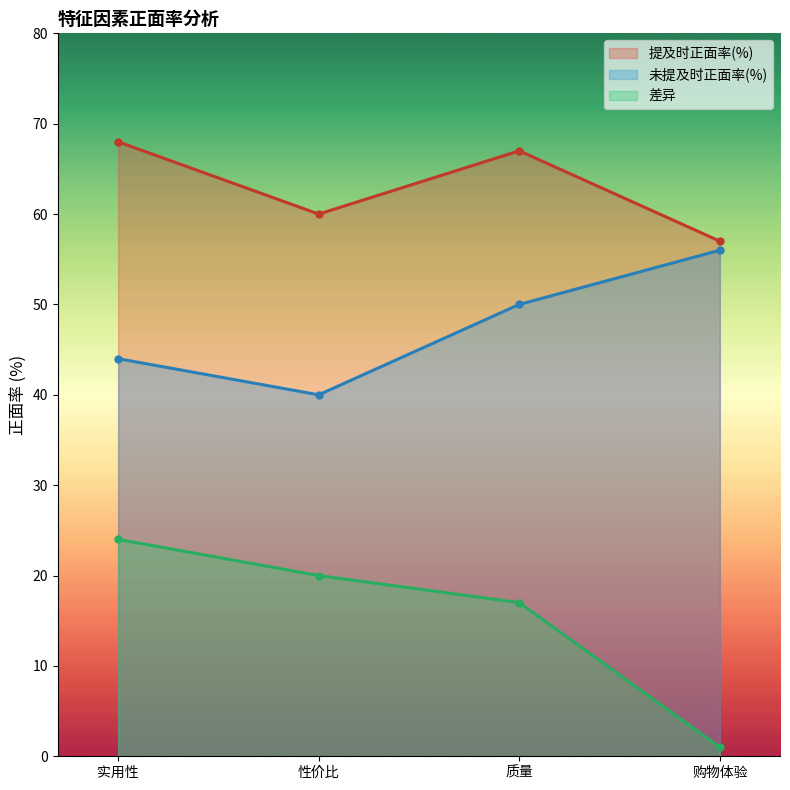

How many data points in 未提及时正面率(%) are above 50?

1